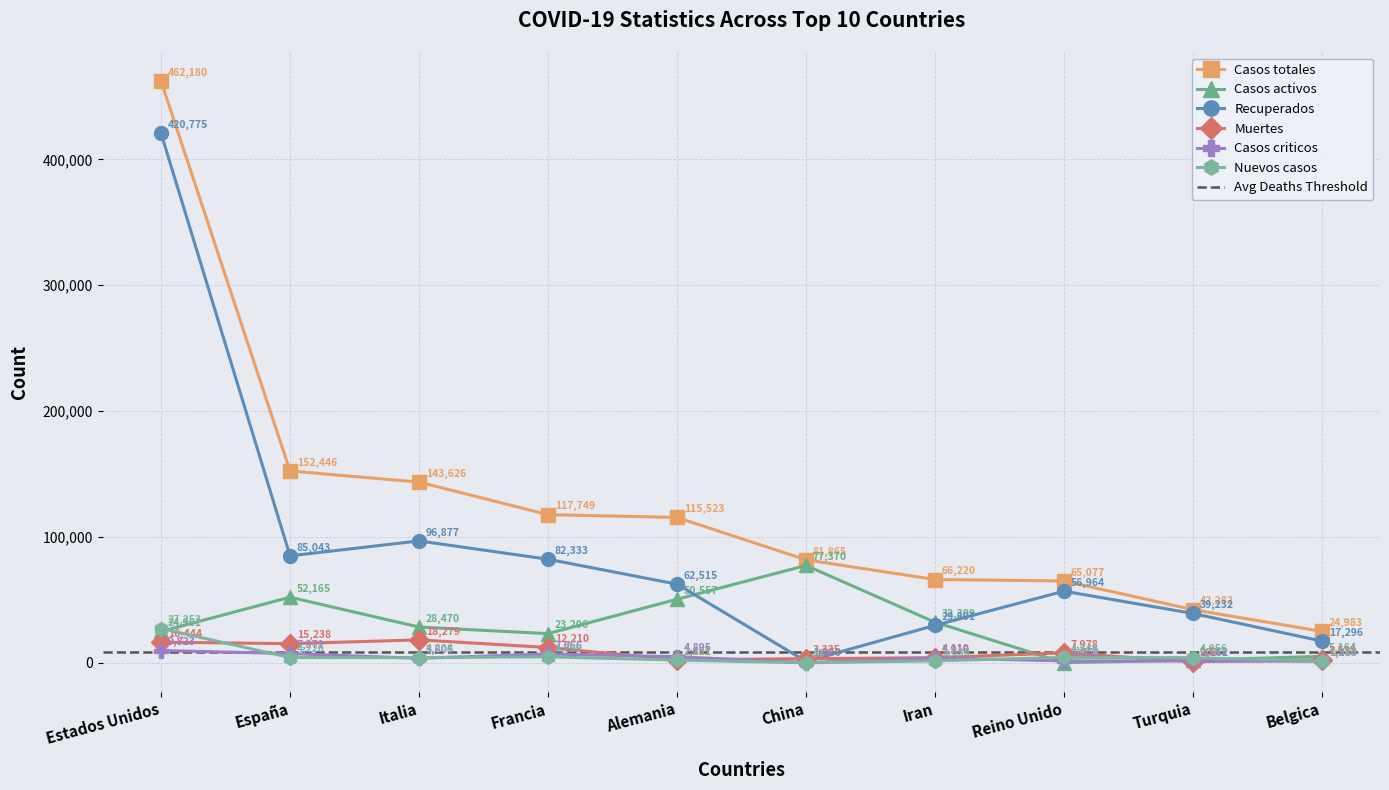

Reading left to right, extract all data points from this chart.

Casos totales: Estados Unidos=462180	España=152446	Italia=143626	Francia=117749	Alemania=115523	China=81865	Iran=66220	Reino Unido=65077	Turquia=42282	Belgica=24983
Casos activos: Estados Unidos=24961	España=52165	Italia=28470	Francia=23206	Alemania=50557	China=77370	Iran=32309	Reino Unido=135	Turquia=2142	Belgica=5164
Recuperados: Estados Unidos=420775	España=85043	Italia=96877	Francia=82333	Alemania=62515	China=1160	Iran=29801	Reino Unido=56964	Turquia=39232	Belgica=17296
Muertes: Estados Unidos=16444	España=15238	Italia=18279	Francia=12210	Alemania=2451	China=3335	Iran=4110	Reino Unido=7978	Turquia=908	Belgica=2523
Casos criticos: Estados Unidos=9823	España=7371	Italia=3605	Francia=7066	Alemania=4895	China=176	Iran=3918	Reino Unido=1559	Turquia=1552	Belgica=1285
Nuevos casos: Estados Unidos=27253	España=4226	Italia=4204	Francia=4799	Alemania=2227	China=63	Iran=1634	Reino Unido=4344	Turquia=4056	Belgica=1580